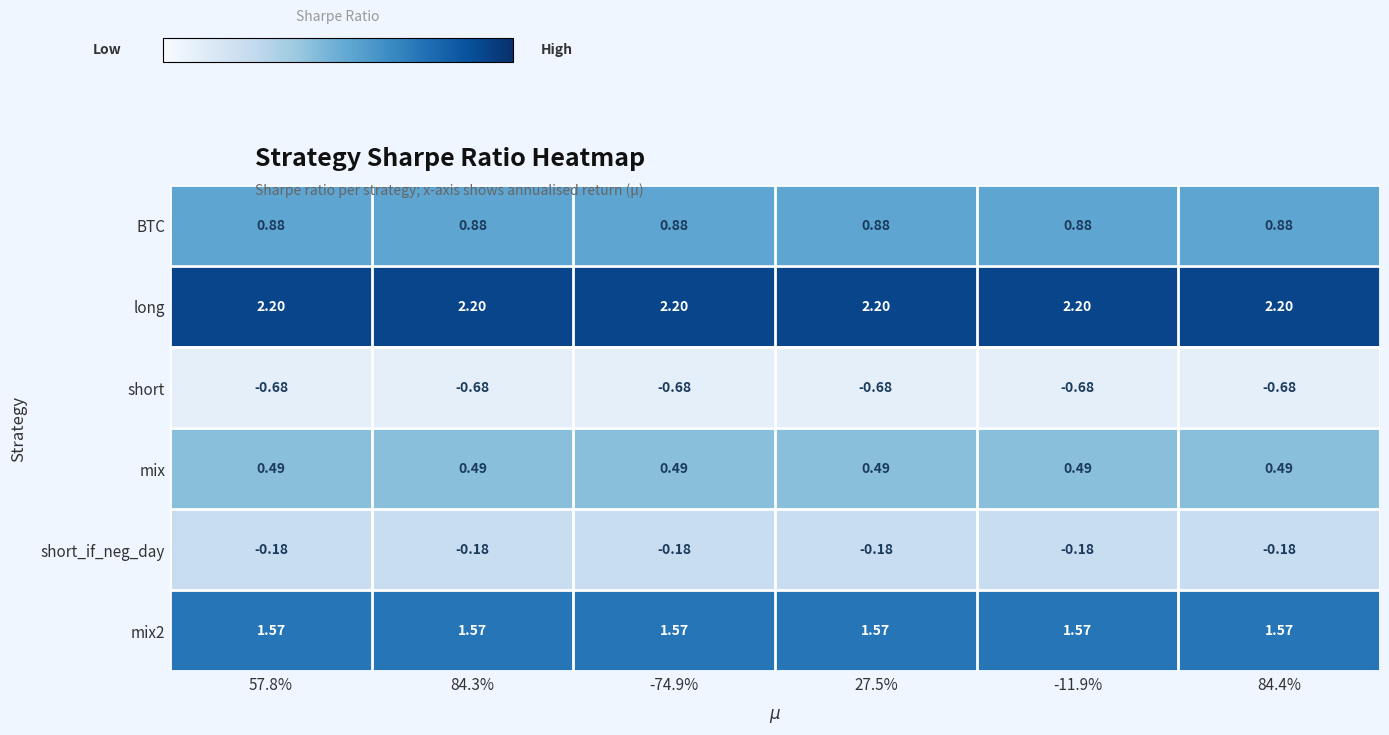

Which series has the largest total across all categories?

long